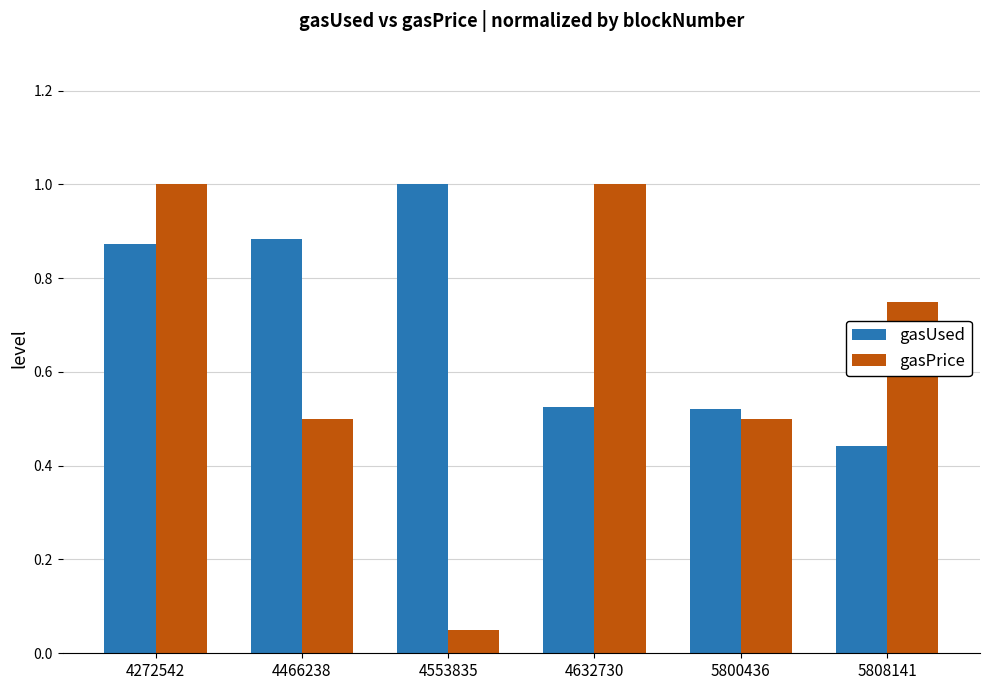

Rank the series at 4553835 from highest to lowest value.

gasUsed, gasPrice